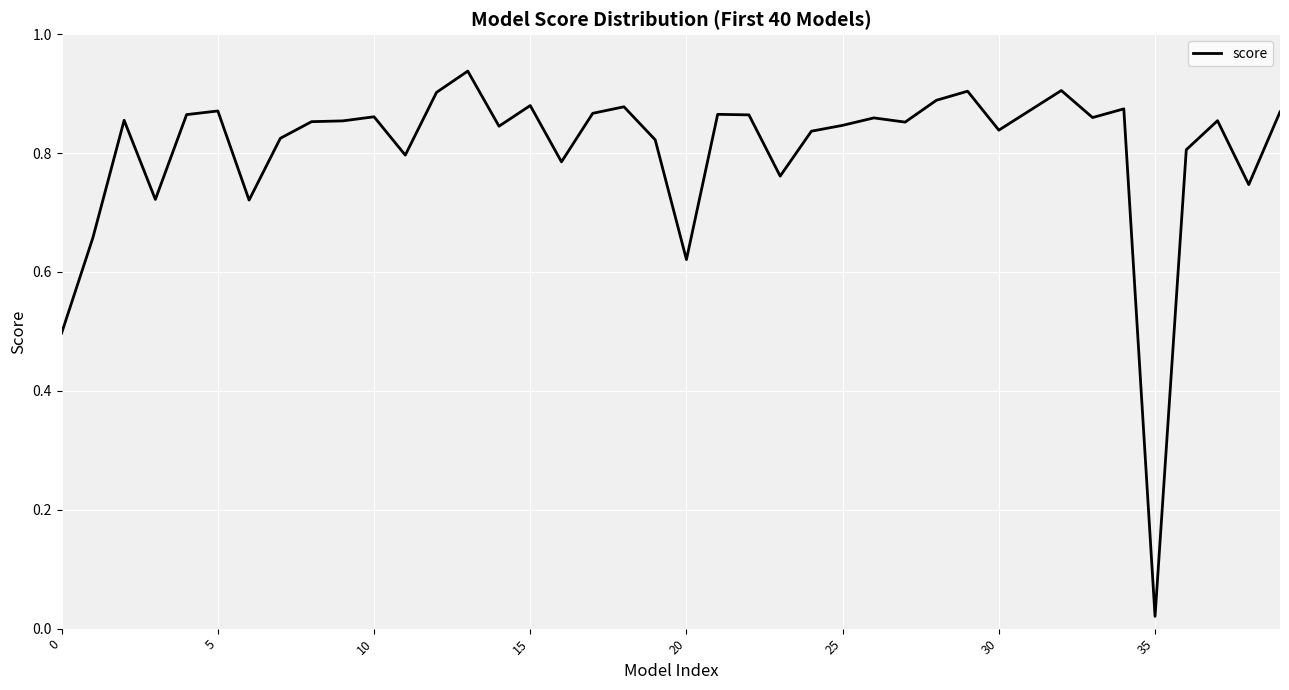

How many lines are shown in the chart?

1